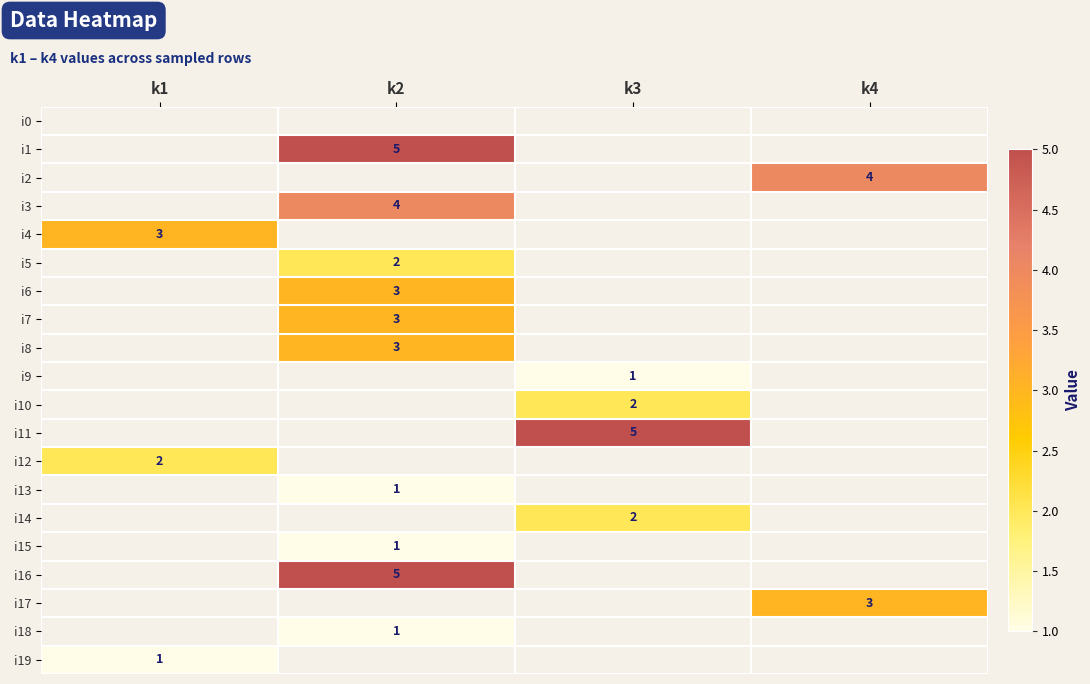

Is it true that i4 equals 1 at k1?

False